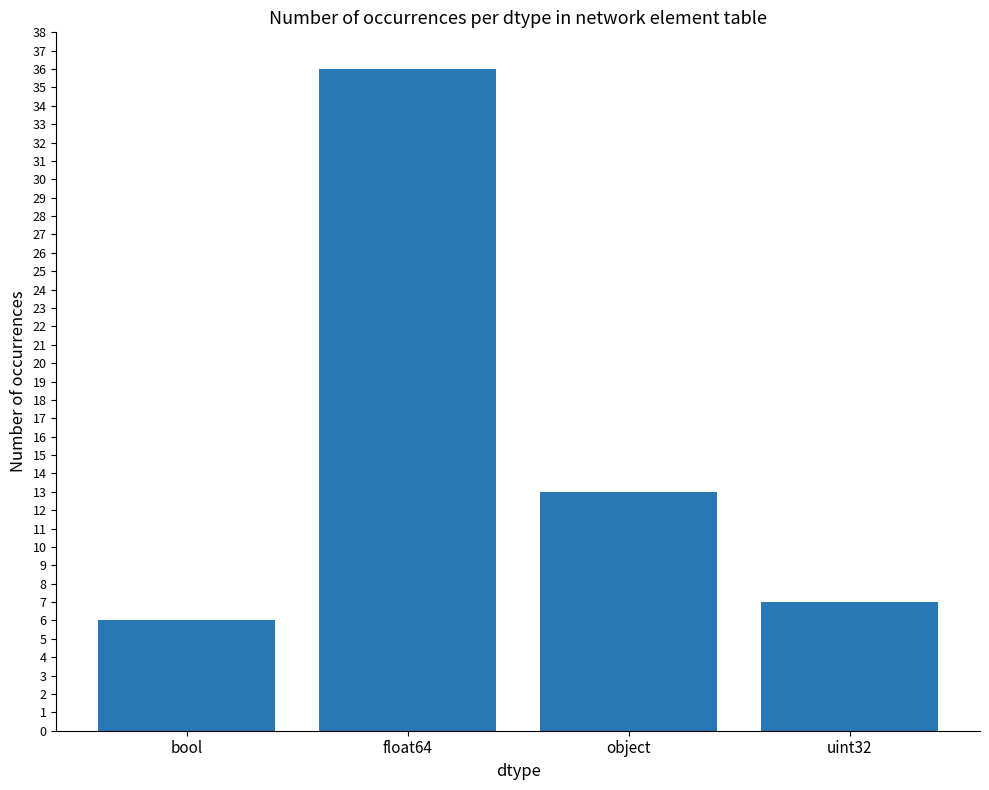

What value does the data have at object, to the nearest 10?

10